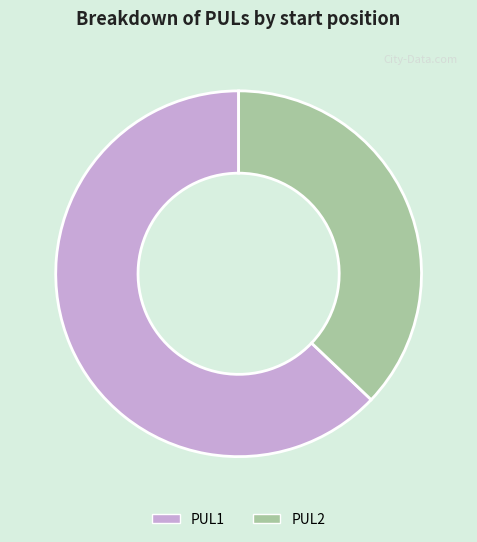

How many slices are in this pie chart?

2